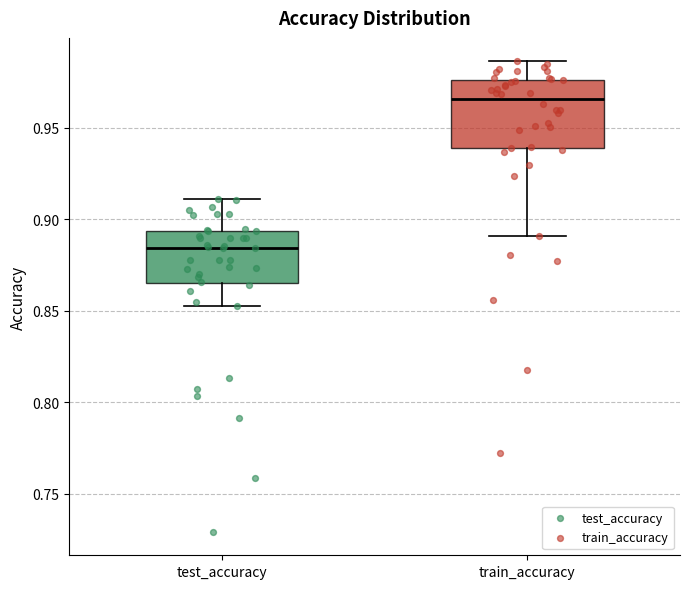

Reading left to right, transcribe this box plot: for each box, give where its median line is, the range the box spans, and where its two whiskers end, as read against the y-axis. The values are not printed on the chart, so give them approximately, as read against the axis.

test_accuracy: median 0.885, box 0.865 to 0.895, whiskers 0.855 to 0.910
train_accuracy: median 0.965, box 0.940 to 0.975, whiskers 0.890 to 0.985